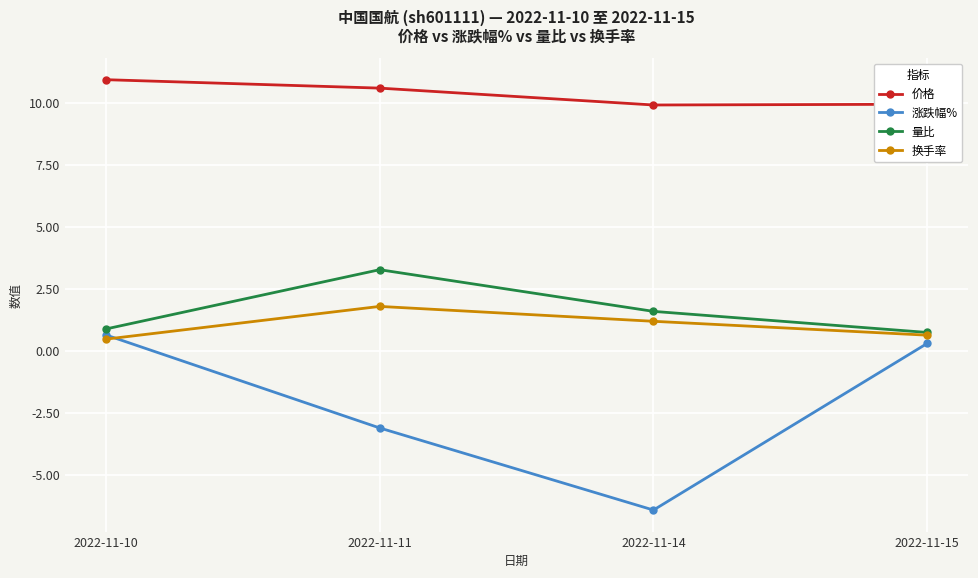

At which label does 价格 first exceed 10?

2022-11-10